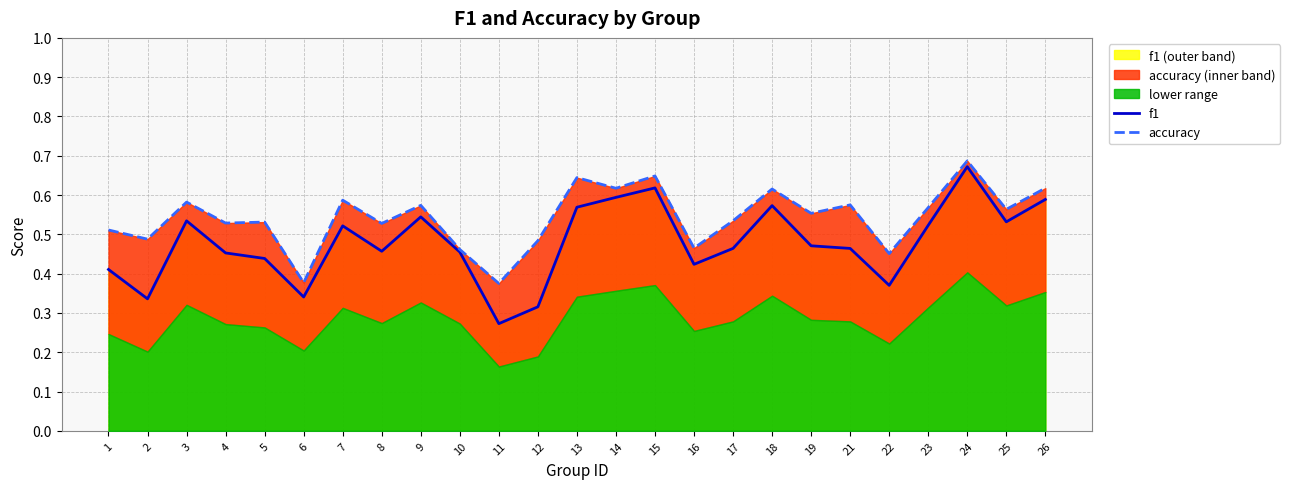

True or false: f1 has more than 2 points higher than both neighbors.

True